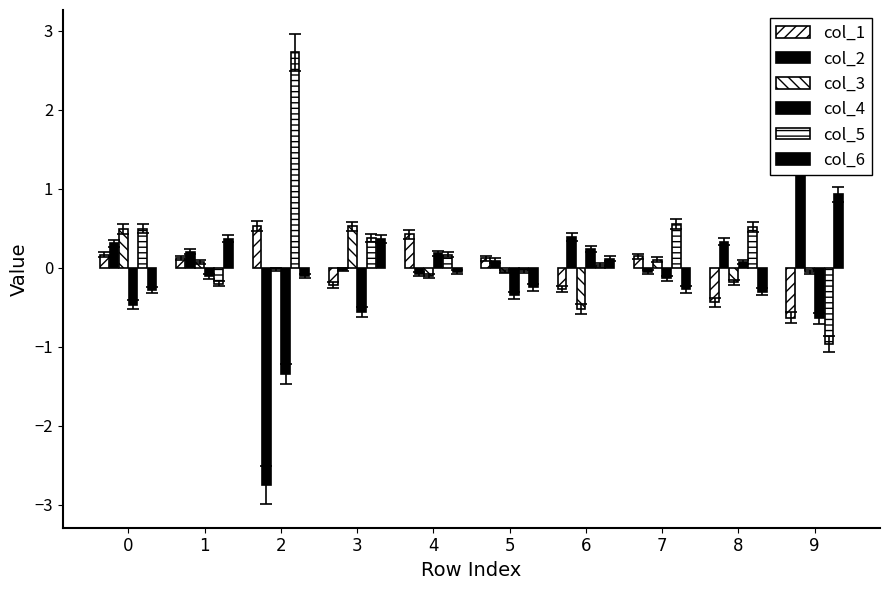

Does the chart contain any negative values?

Yes